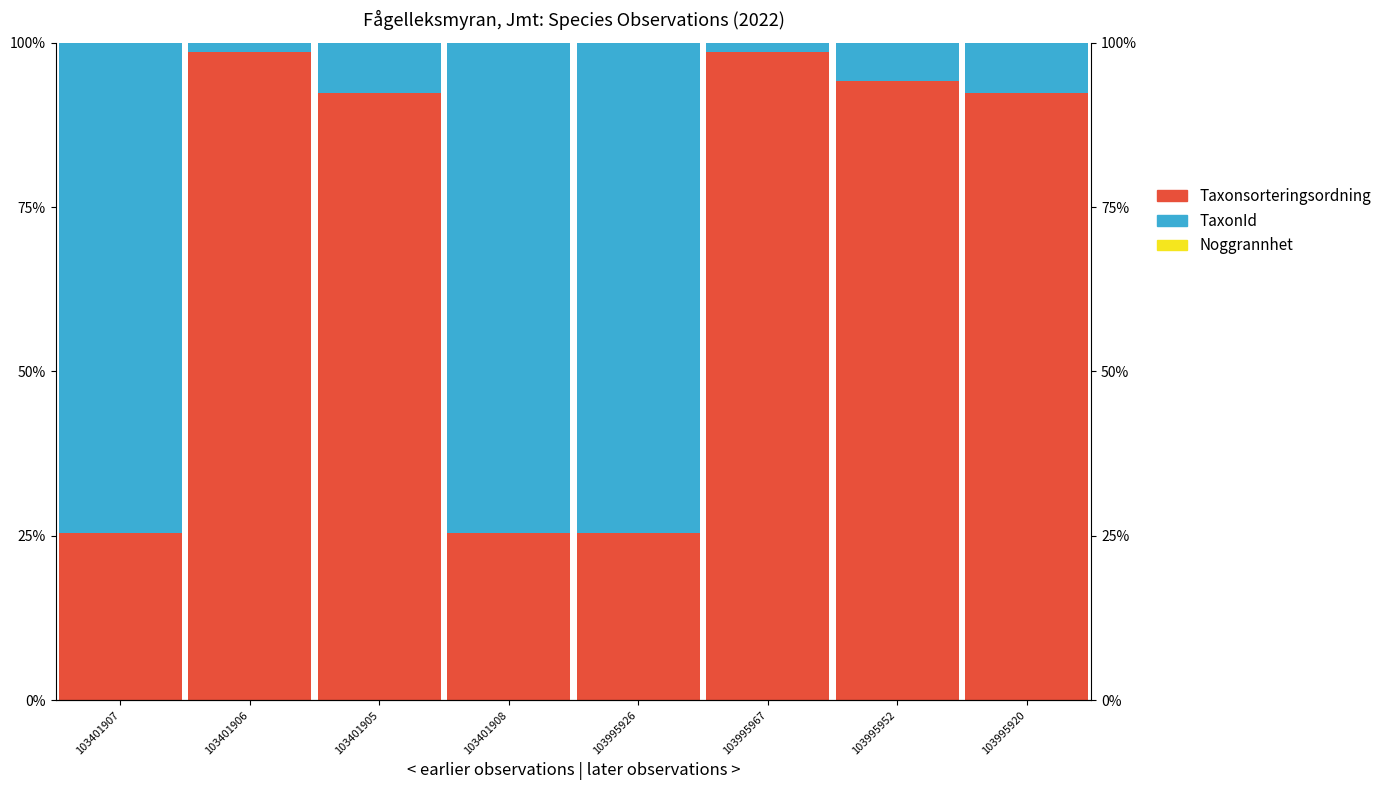

Where is Noggrannhet nearest to the value 0?

103401907